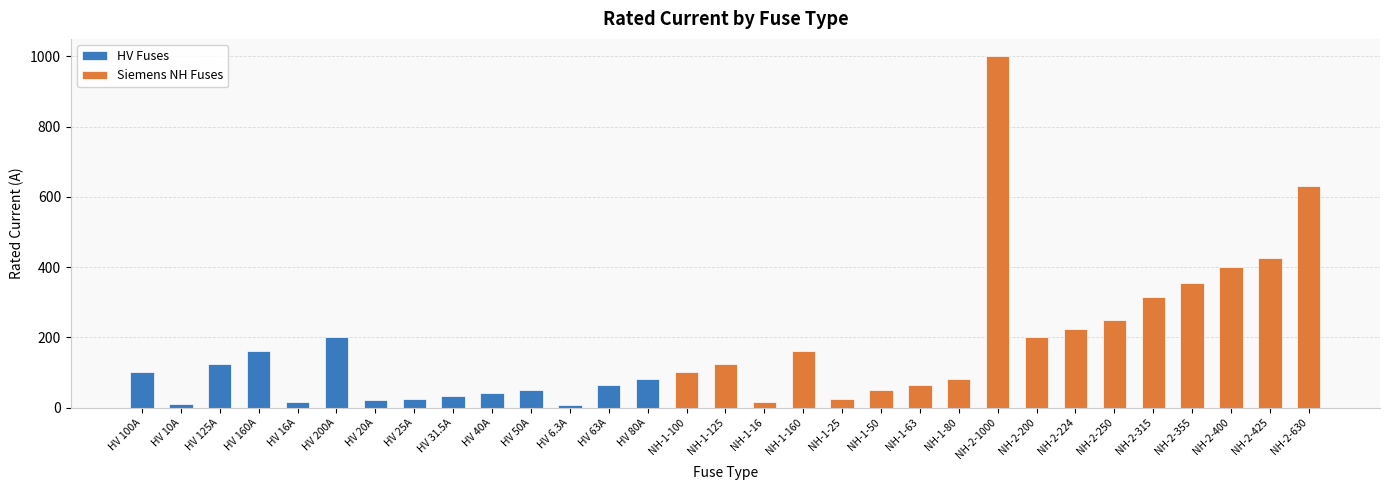

Reading right to left, transcribe all the data shown in this chart.

NH-2-630=630.0	NH-2-425=425.0	NH-2-400=400.0	NH-2-355=355.0	NH-2-315=315.0	NH-2-250=250.0	NH-2-224=224.0	NH-2-200=200.0	NH-2-1000=1000.0	NH-1-80=80.0	NH-1-63=63.0	NH-1-50=50.0	NH-1-25=25.0	NH-1-160=160.0	NH-1-16=16.0	NH-1-125=125.0	NH-1-100=100.0	HV 80A=80.0	HV 63A=63.0	HV 6.3A=6.3	HV 50A=50.0	HV 40A=40.0	HV 31.5A=31.5	HV 25A=25.0	HV 20A=20.0	HV 200A=200.0	HV 16A=16.0	HV 160A=160.0	HV 125A=125.0	HV 10A=10.0	HV 100A=100.0